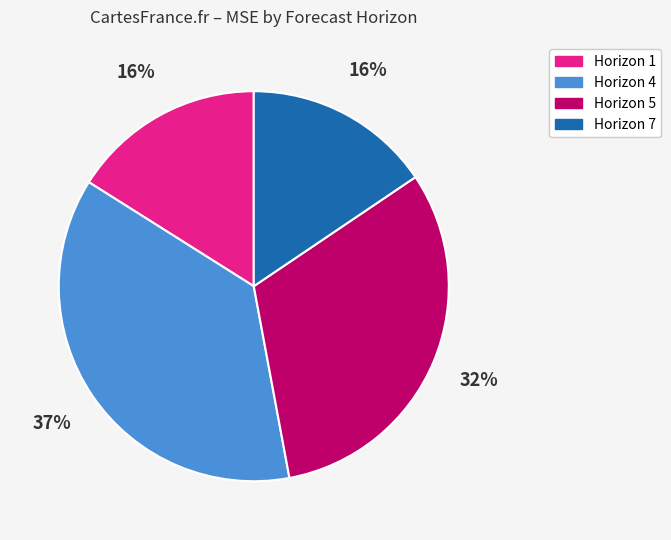

What is the largest slice in the pie chart?

Horizon 4